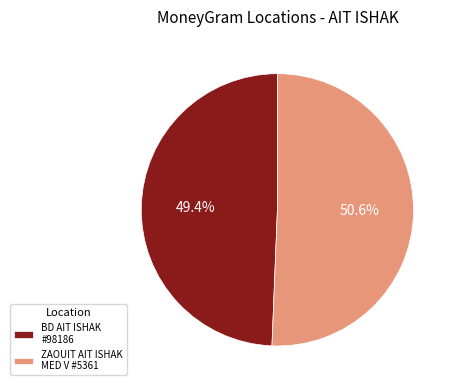

How many slices are in this pie chart?

2